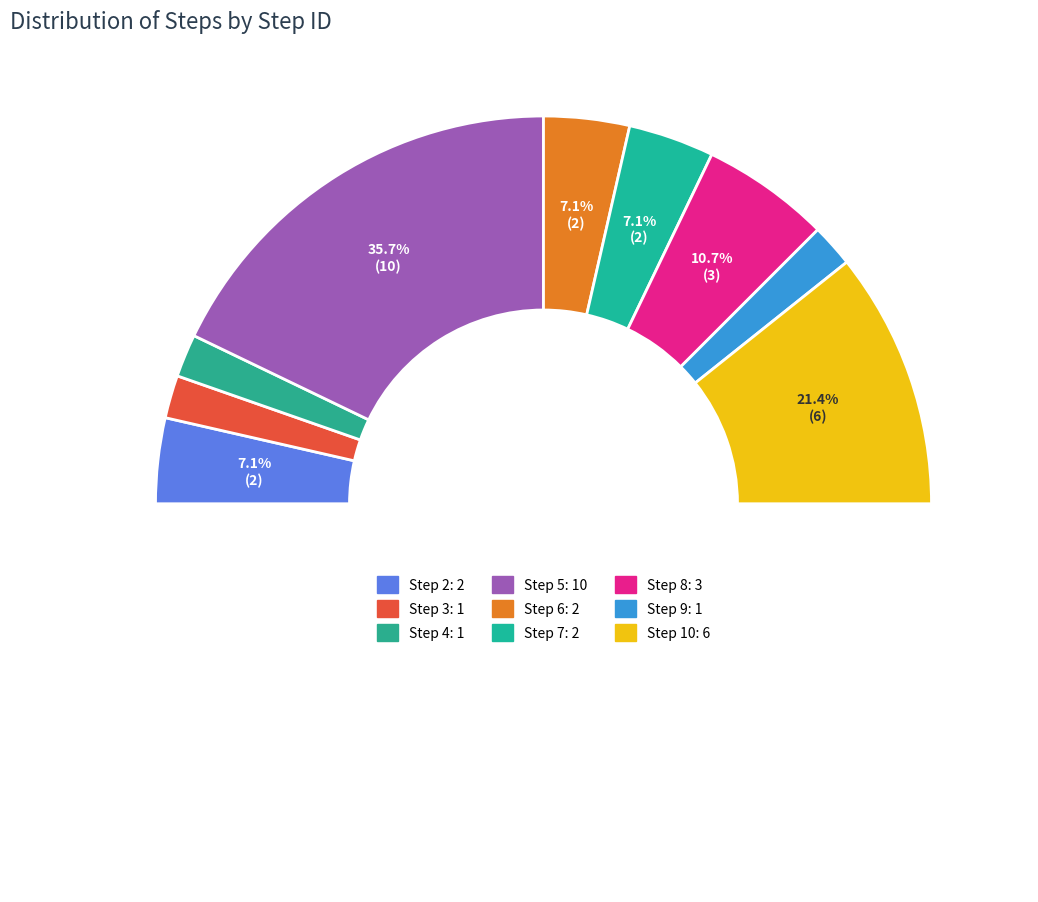

Which has a higher value, Step 6 or Step 4?

Step 6